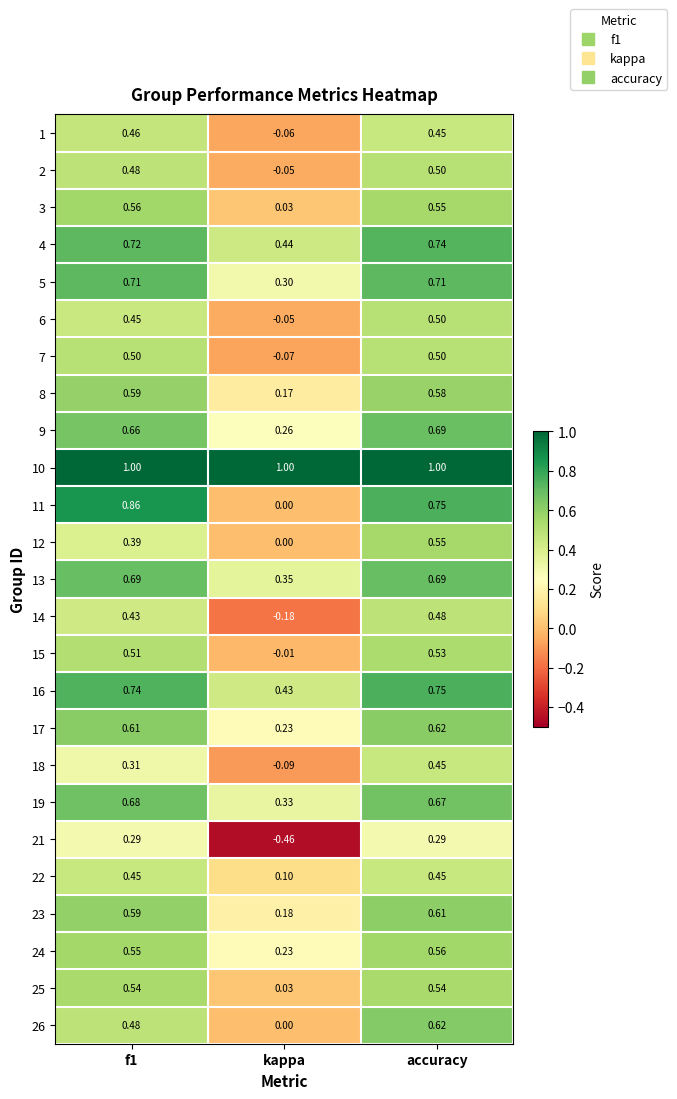

Where is 16 nearest to the value 0?

kappa